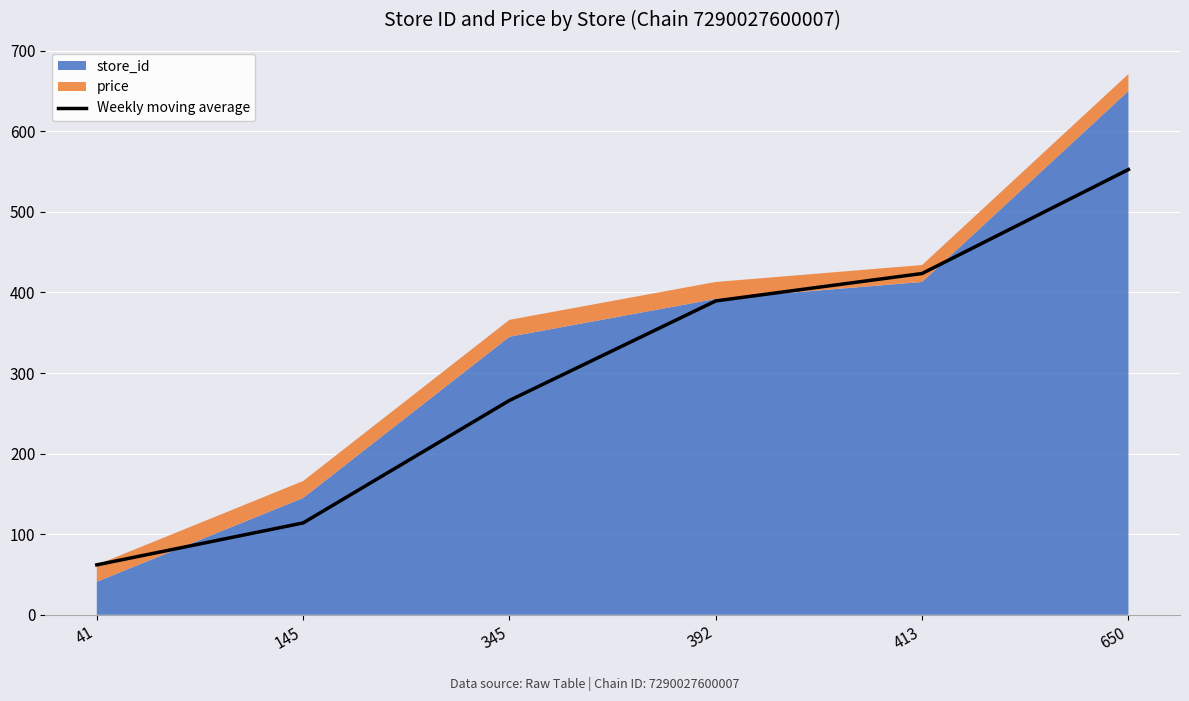

List the labels in order of value, smallest first.

41, 145, 345, 392, 413, 650